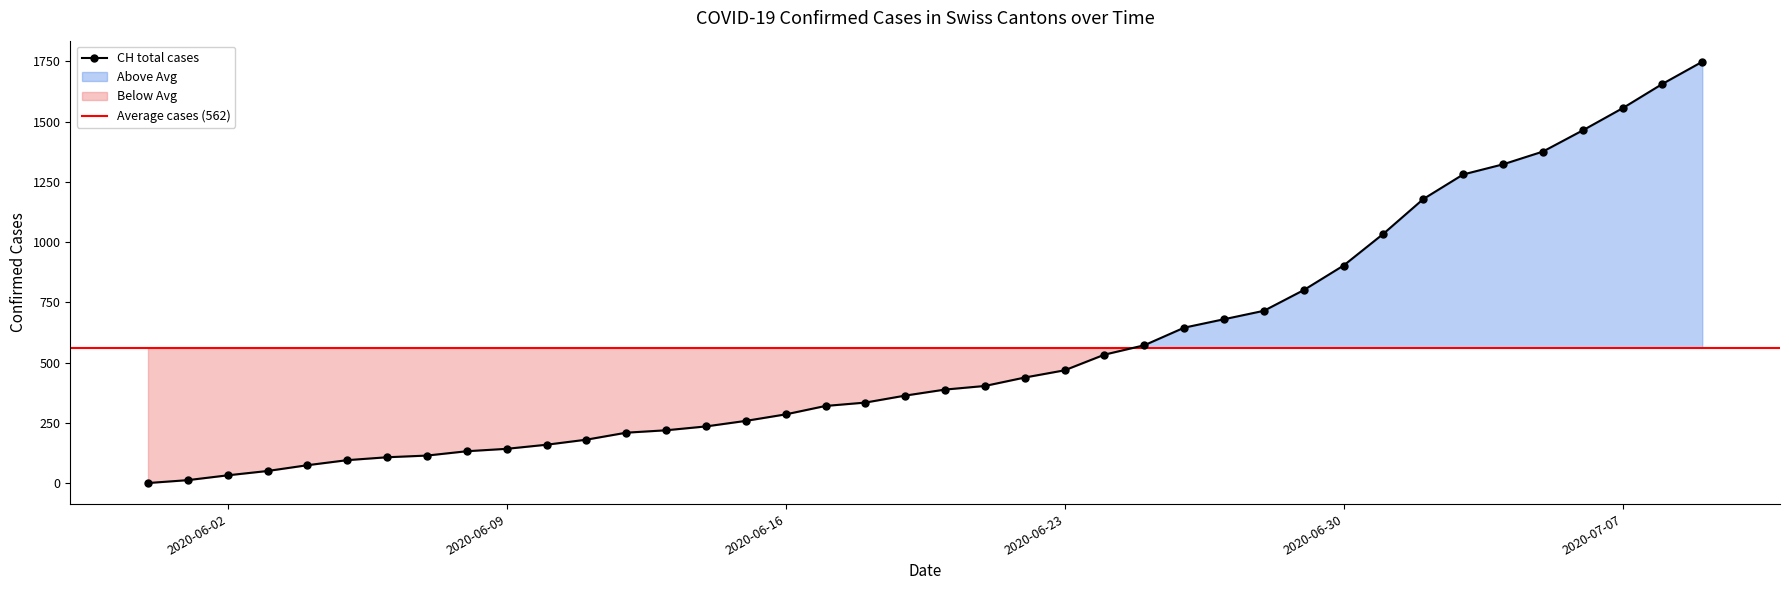

Where is CH total cases nearest to the value 874?

2020-06-30